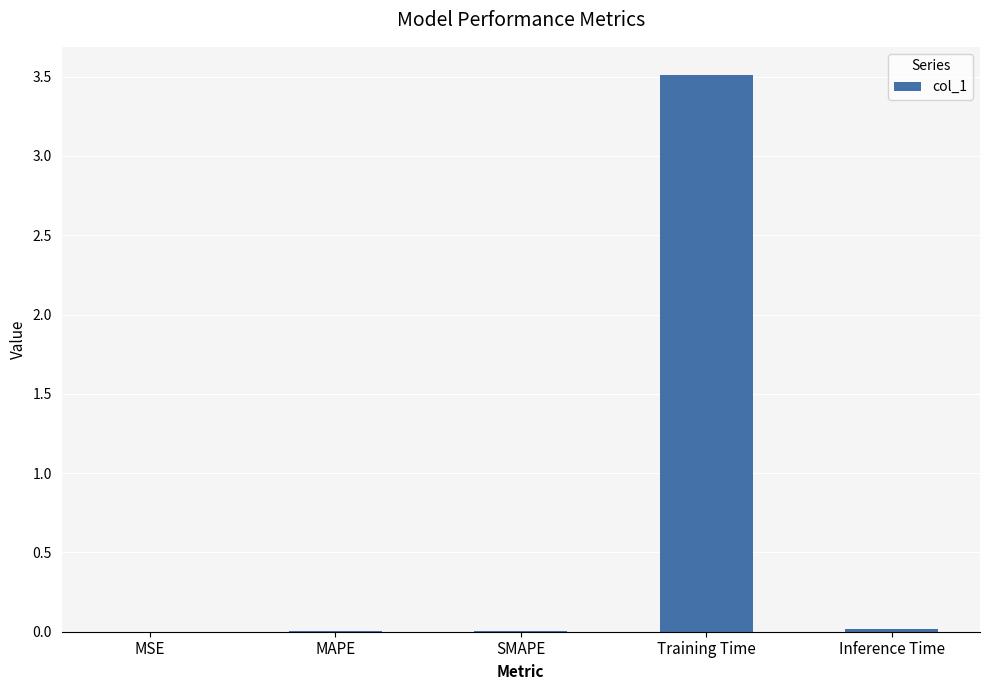

The value at MSE is 0.0. True or false?

True